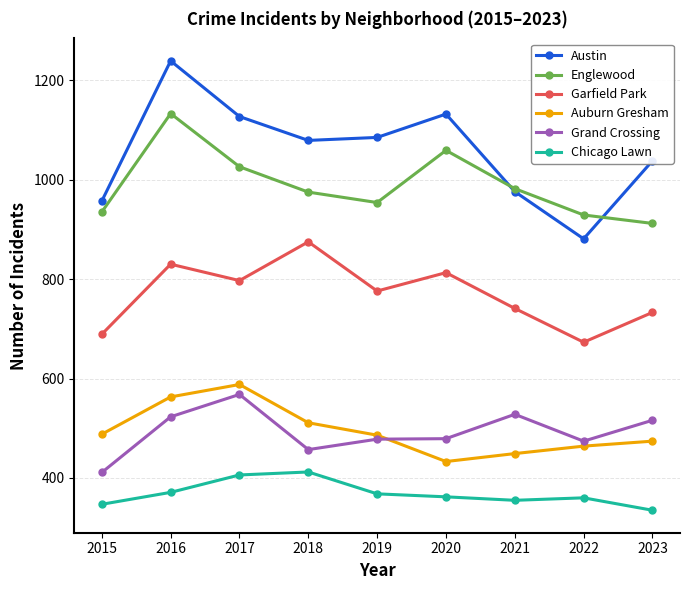

List the series in order of their peak value, lowest first.

Chicago Lawn, Grand Crossing, Auburn Gresham, Garfield Park, Englewood, Austin